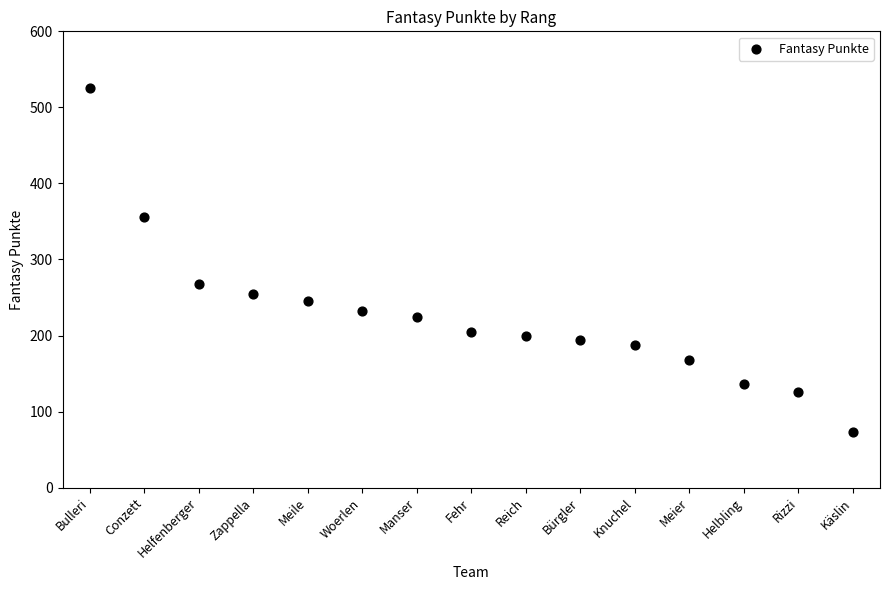

What is the range of Y values (max minus min)?

452